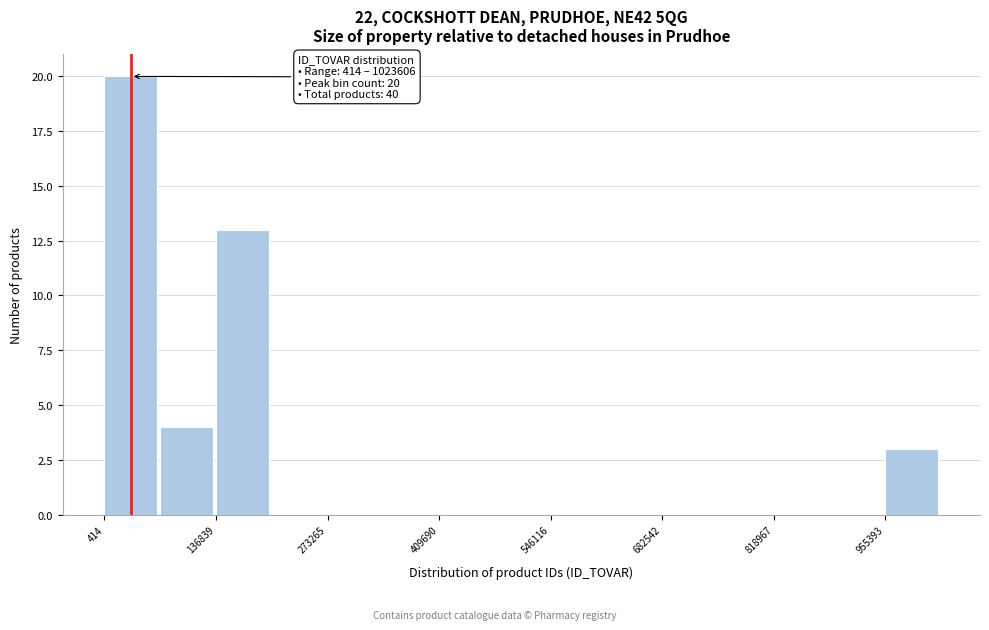

Around what value on the x-axis is the tallest bar? Give the approximate position of its centre, as read against the axis.

40000